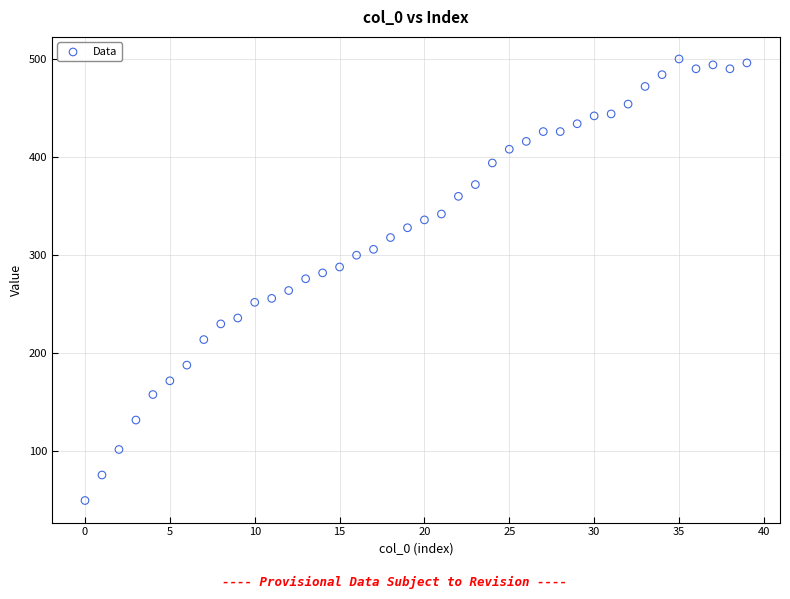

How many points are shown in the scatter plot?

40